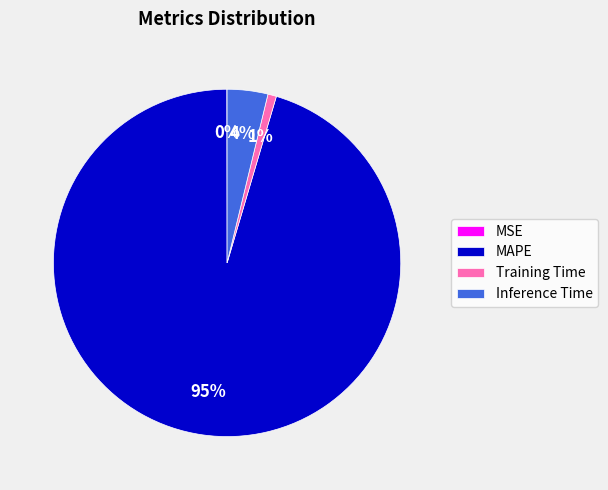

Is the sum of Training Time and MAPE greater than half?

Yes